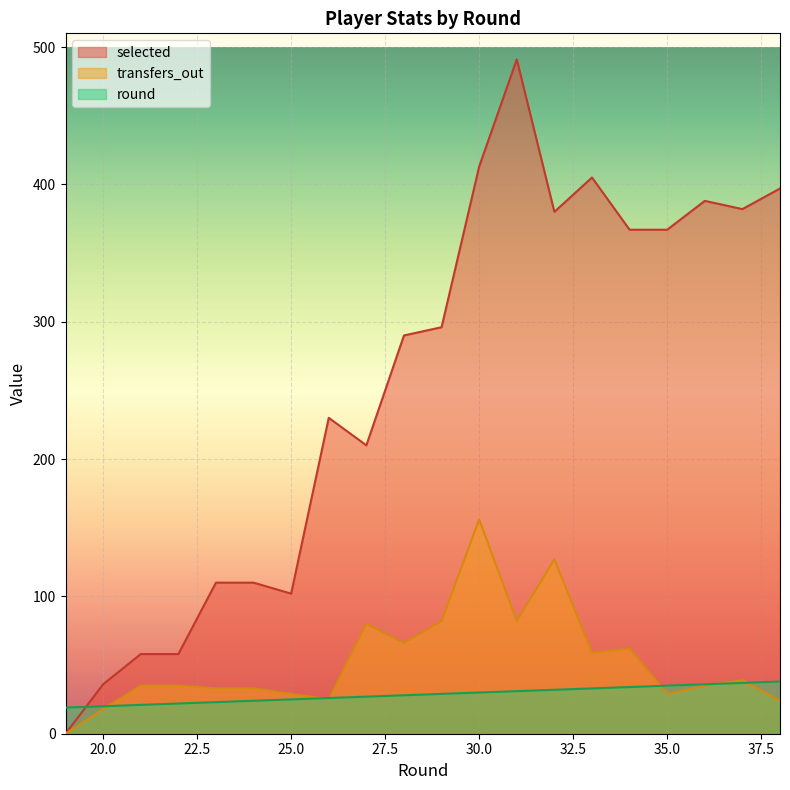

Reading right to left, extract all data points from this chart.

round: 38=38	37=37	36=36	35=35	34=34	33=33	32=32	31=31	30=30	29=29	28=28	27=27	26=26	25=25	24=24	23=23	22=22	21=21	20=20	19=19
selected: 38=397	37=382	36=388	35=367	34=367	33=405	32=380	31=491	30=413	29=296	28=290	27=210	26=230	25=102	24=110	23=110	22=58	21=58	20=36	19=0
transfers_out: 38=24	37=39	36=35	35=29	34=62	33=59	32=127	31=82	30=156	29=82	28=66	27=80	26=25	25=29	24=33	23=33	22=35	21=35	20=18	19=0